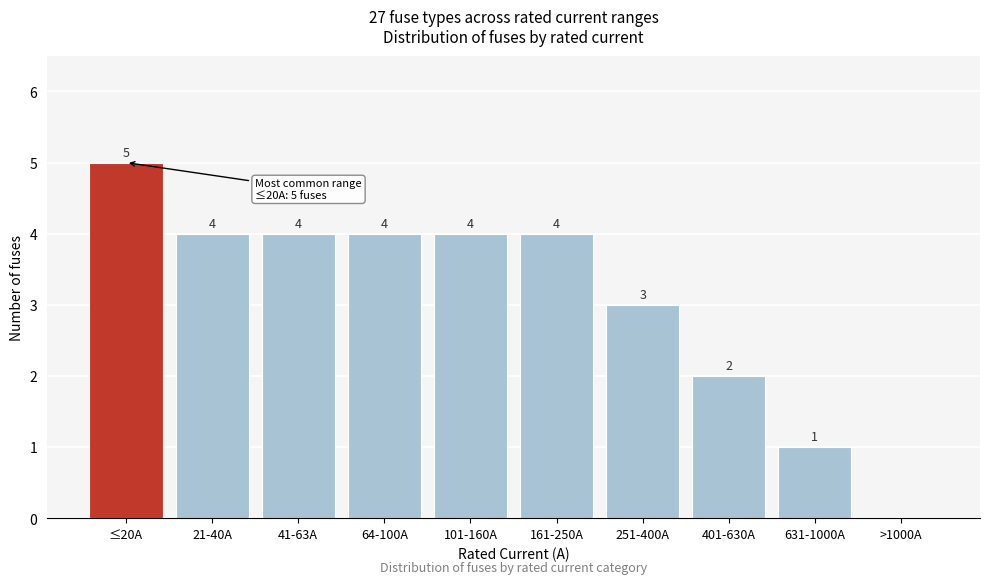

Reading left to right, what are all the values shown in this chart?

≤20A=5	21-40A=4	41-63A=4	64-100A=4	101-160A=4	161-250A=4	251-400A=3	401-630A=2	631-1000A=1	>1000A=0